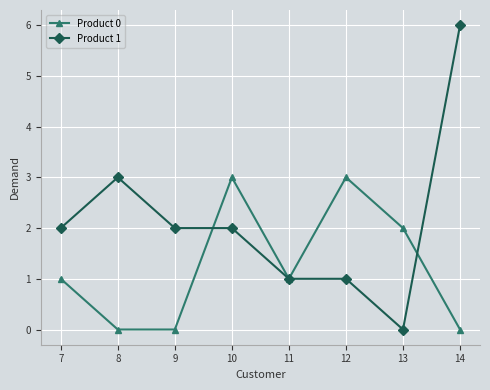

At 12, list the series in order from largest to smallest.

Product 0, Product 1